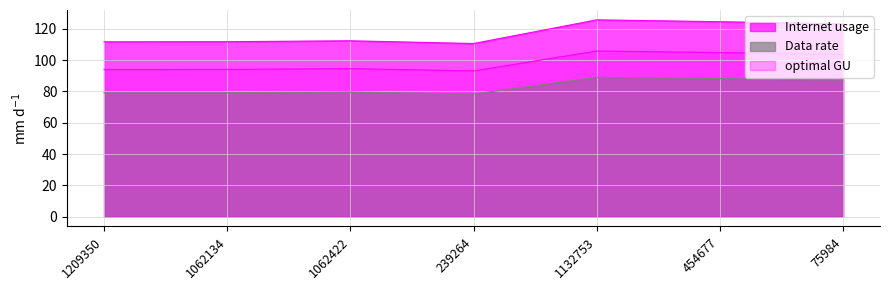

What is the label of the 5th point from the right?

1062422